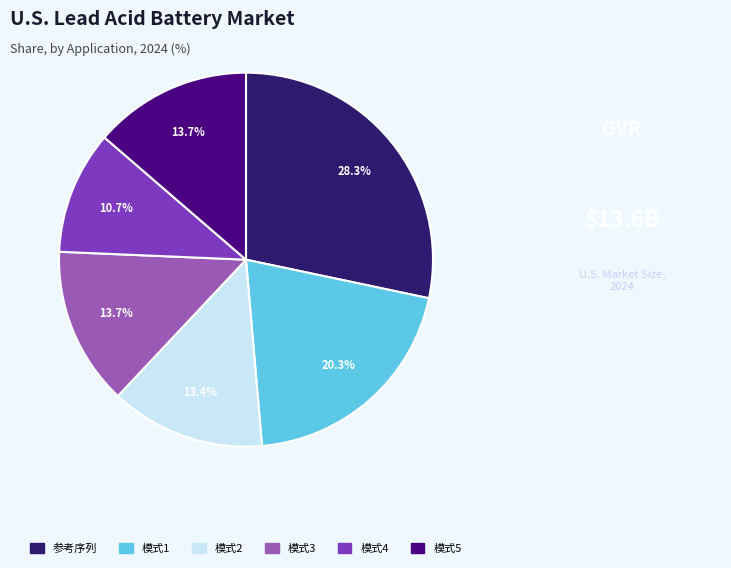

How much of the chart is everything except 模式5?

86.3%